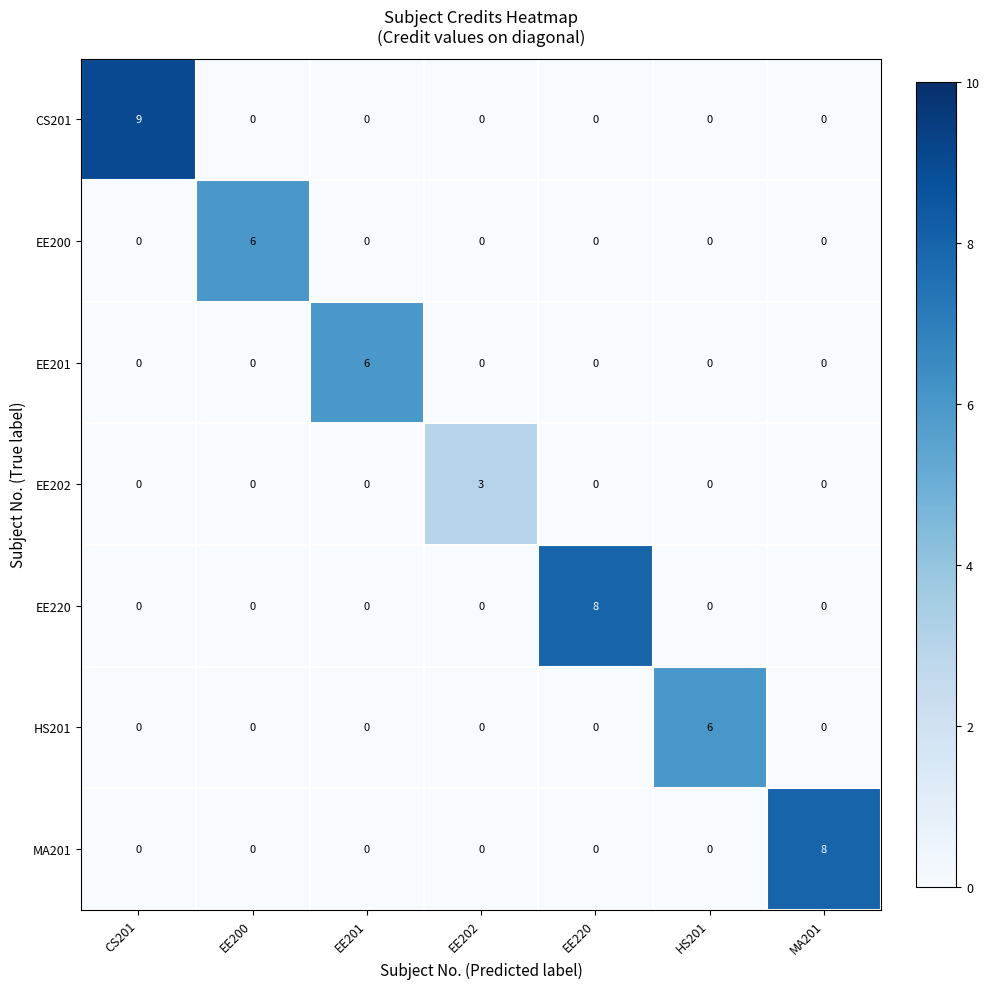

Which series has the largest total across all categories?

CS201